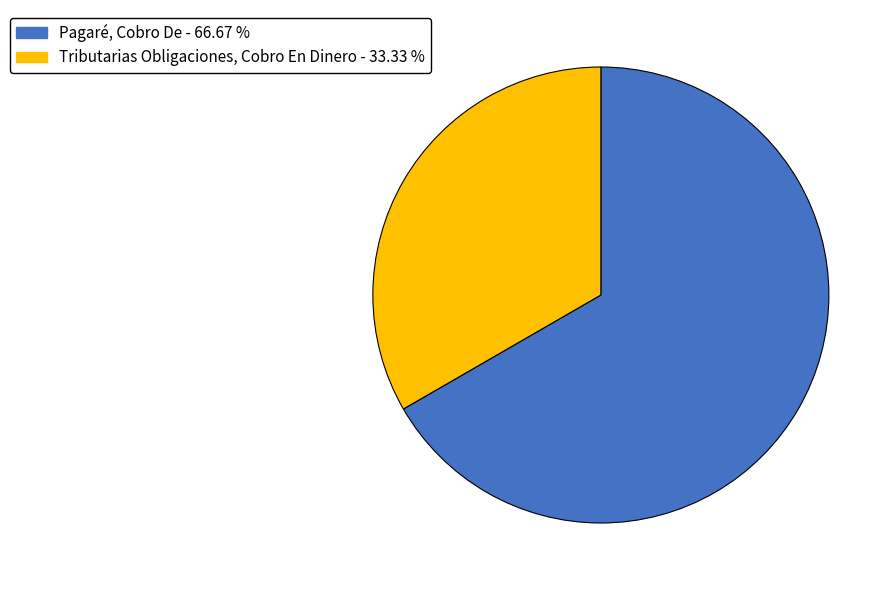

Is it true that Tributarias Obligaciones, Cobro En Dinero is 20% of the pie?

False